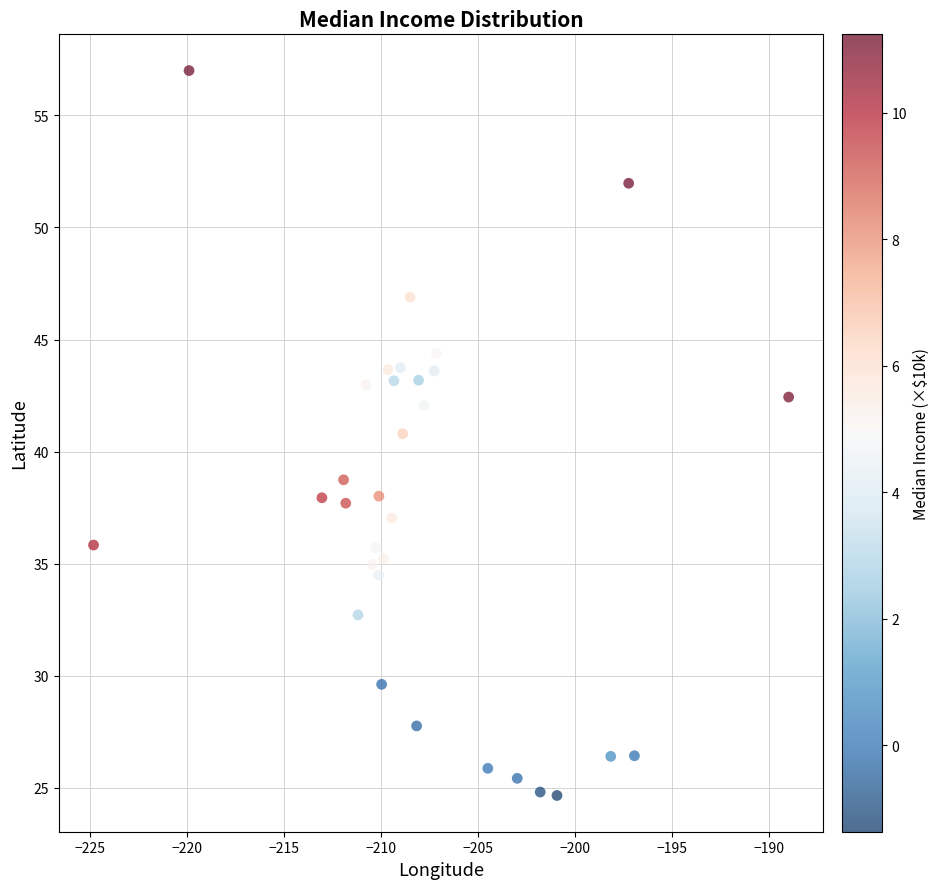

What is the range of Y values (max minus min)?

32.3